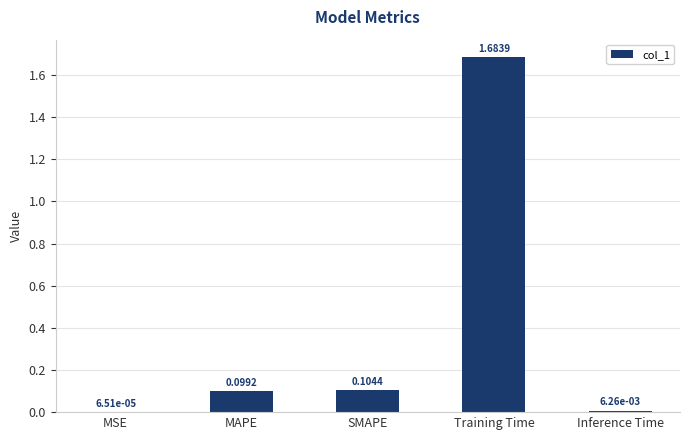

Which category has the highest value across all series?

Training Time